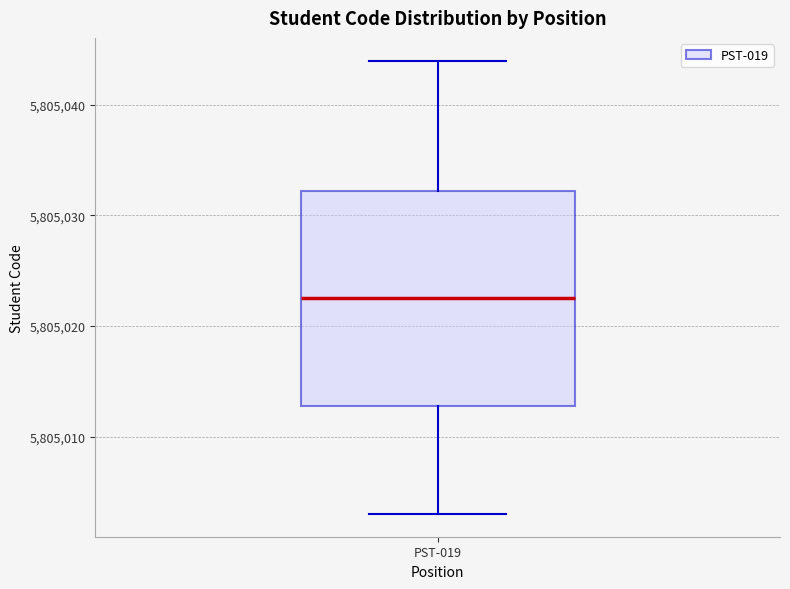

Transcribe this box plot: give where the median line is, the range the box spans, and where the two whiskers end, as read against the y-axis. The values are not printed on the chart, so give them approximately, as read against the axis.

median 5805023, box 5805013 to 5805032, whiskers 5805003 to 5805044